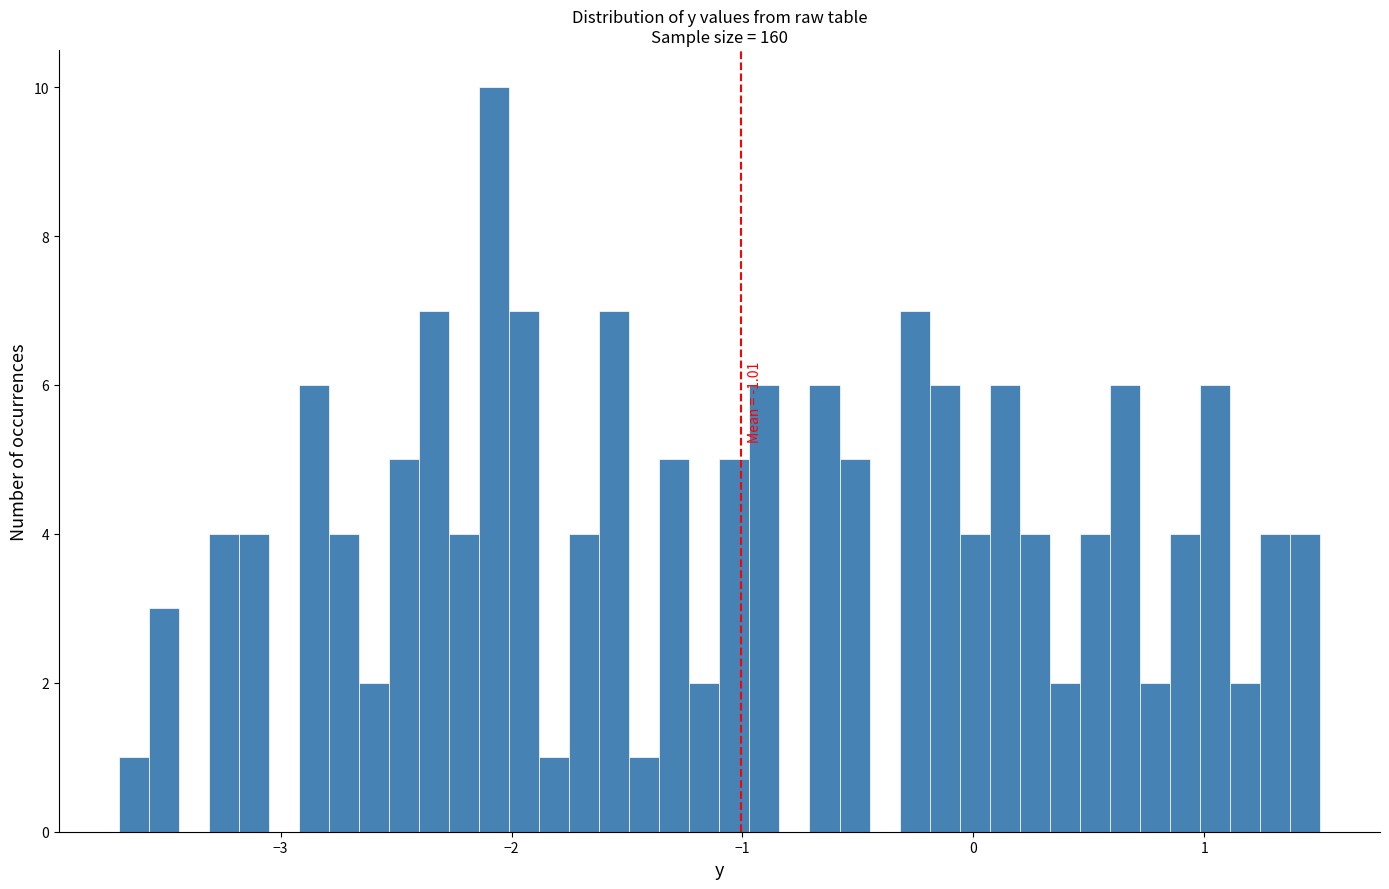

Read against the x-axis, roughly where is the centre of the tallest bar?

-2.1